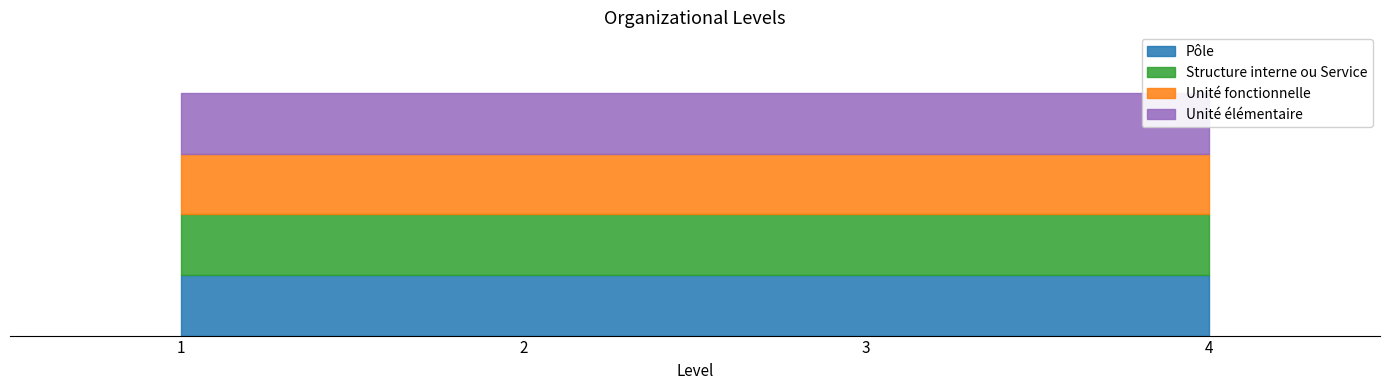

What is the smallest value displayed?

1